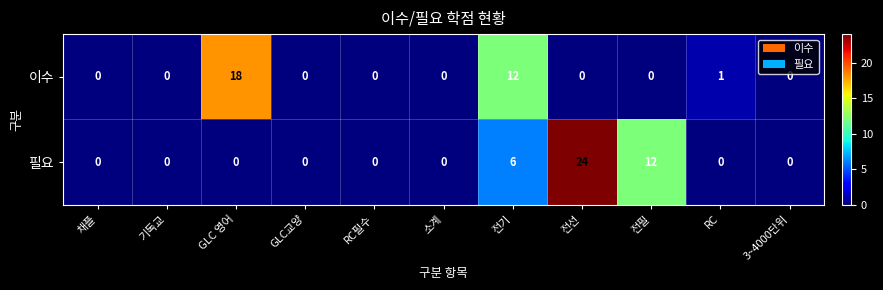

Which series changed the most between GLC교양 and RC?

이수